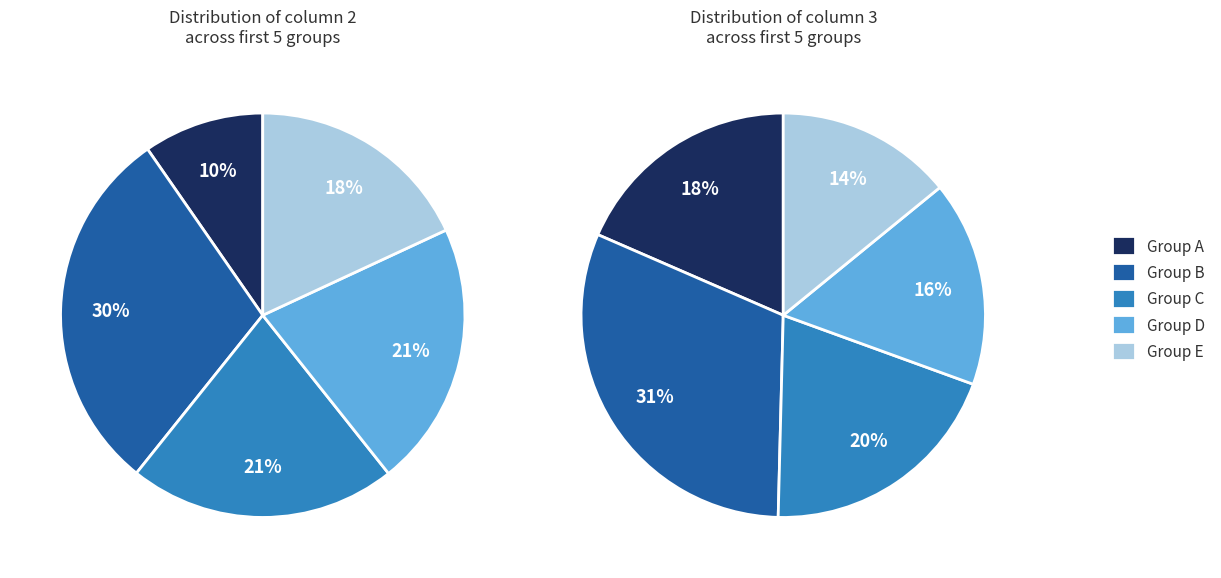

True or false: Row 2 accounts for 41% of the total.

False